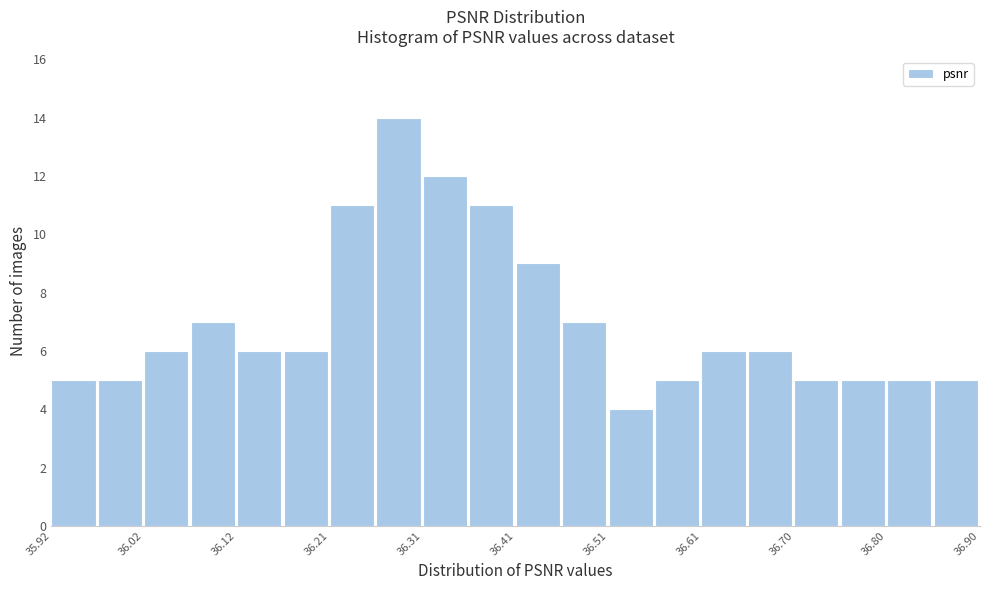

Reading left to right, transcribe this chart: for each bar, give the range it covers on the x-axis and its height. Neither the bar edges nor the heights are printed on the chart, so give them approximately, as read against the axes.

35.920 to 35.969: 5
35.969 to 36.018: 5
36.018 to 36.067: 6
36.067 to 36.116: 7
36.116 to 36.165: 6
36.165 to 36.214: 6
36.214 to 36.263: 11
36.263 to 36.312: 14
36.312 to 36.361: 12
36.361 to 36.410: 11
36.410 to 36.459: 9
36.459 to 36.508: 7
36.508 to 36.557: 4
36.557 to 36.606: 5
36.606 to 36.655: 6
36.655 to 36.704: 6
36.704 to 36.753: 5
36.753 to 36.802: 5
36.802 to 36.851: 5
36.851 to 36.900: 5